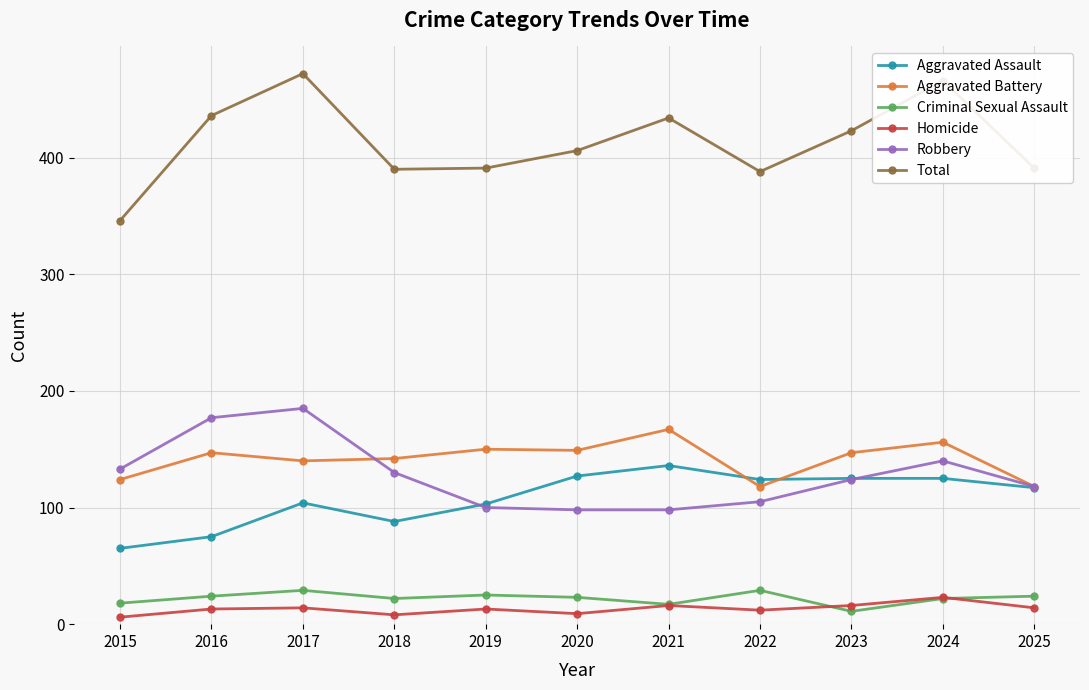

Is it true that Aggravated Battery equals 254 at 2018?

False